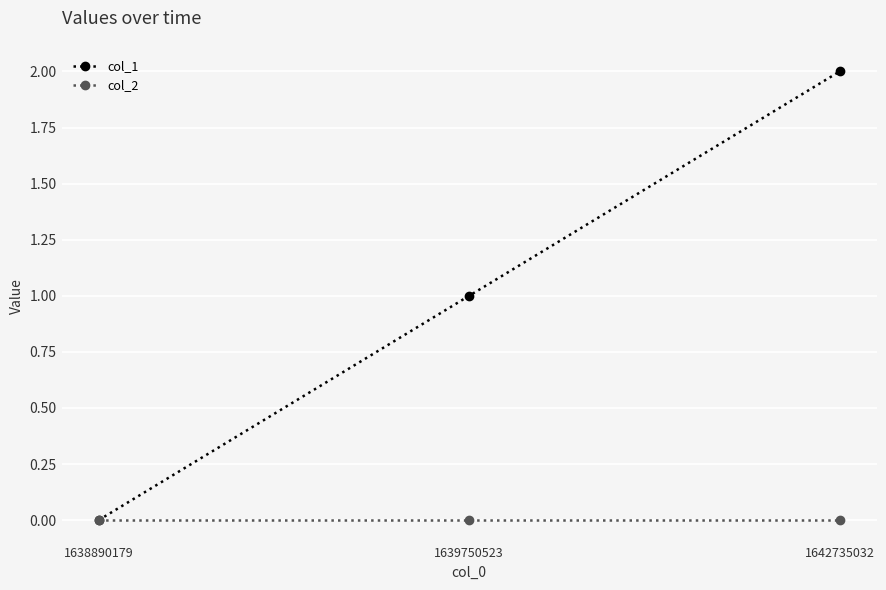

True or false: col_2 has a value of 0 at 1642735032.

True